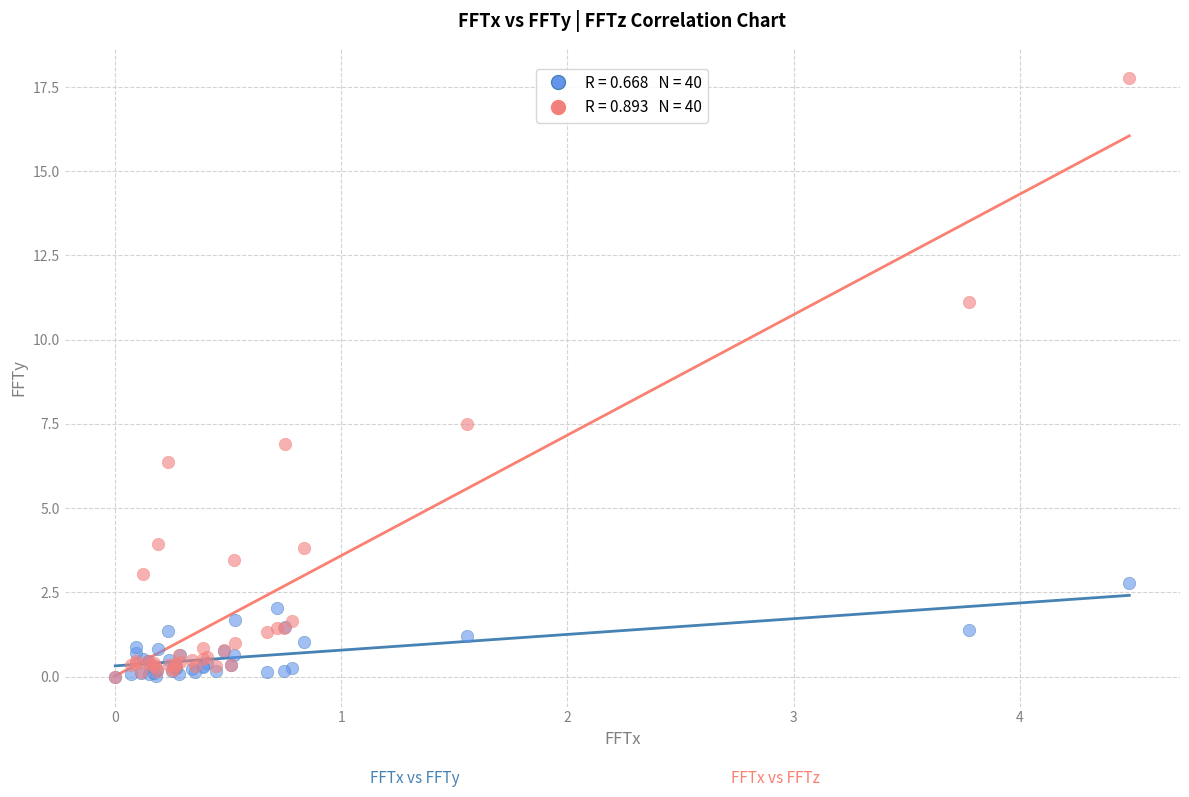

Across all series, what Y value is closest to 8?

7.5